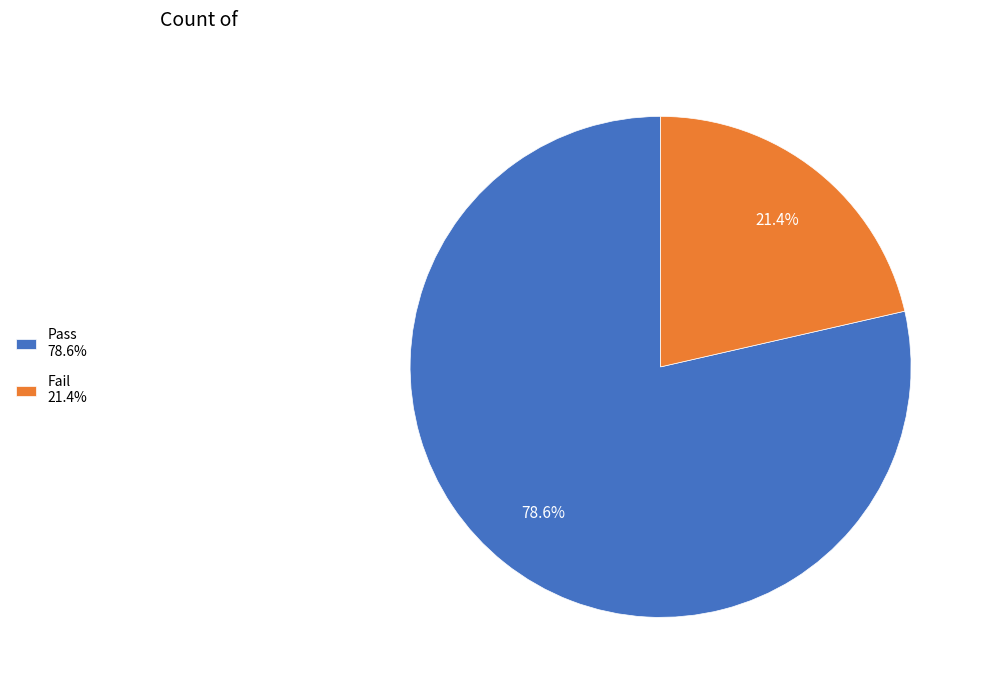

Which slice is the largest?

Pass 78.6%